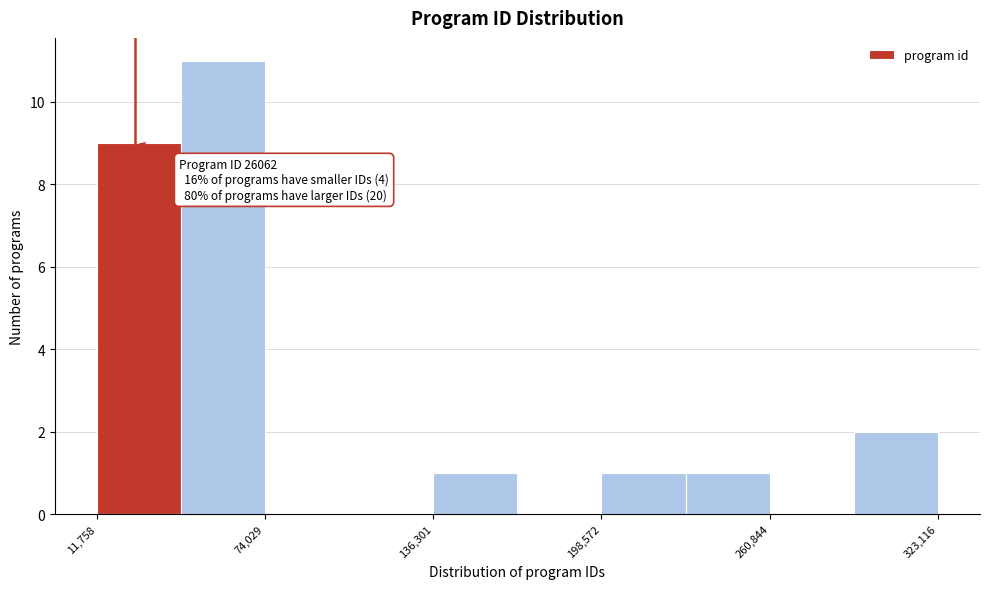

Read against the x-axis, roughly where is the centre of the tallest bar?

60000